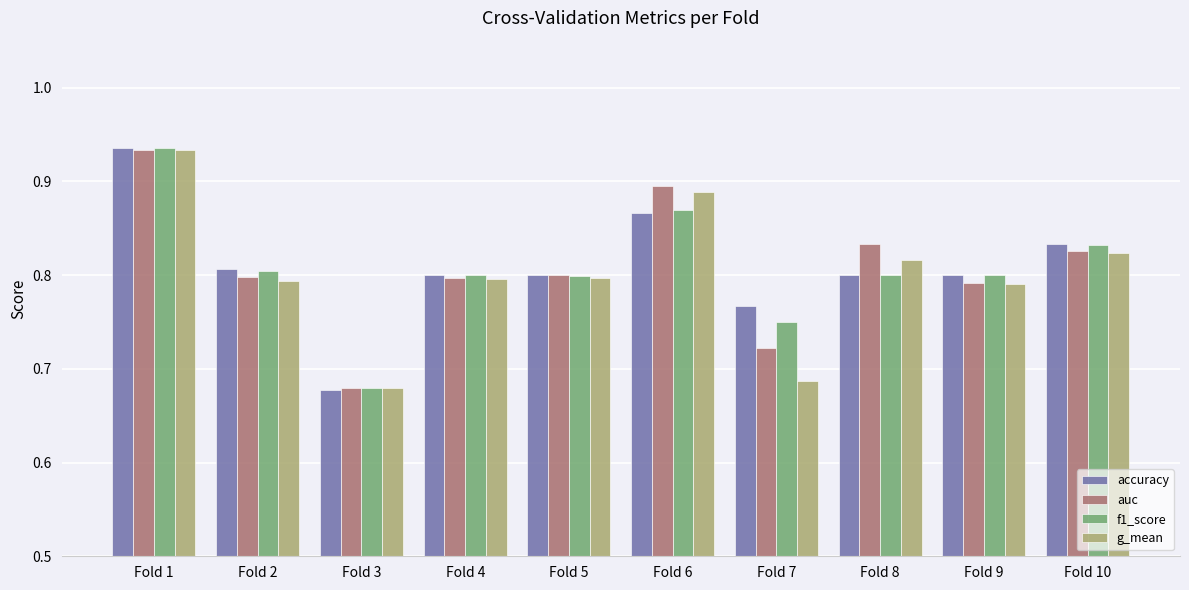

The f1_score series shows 0.3 at Fold 6. True or false?

False